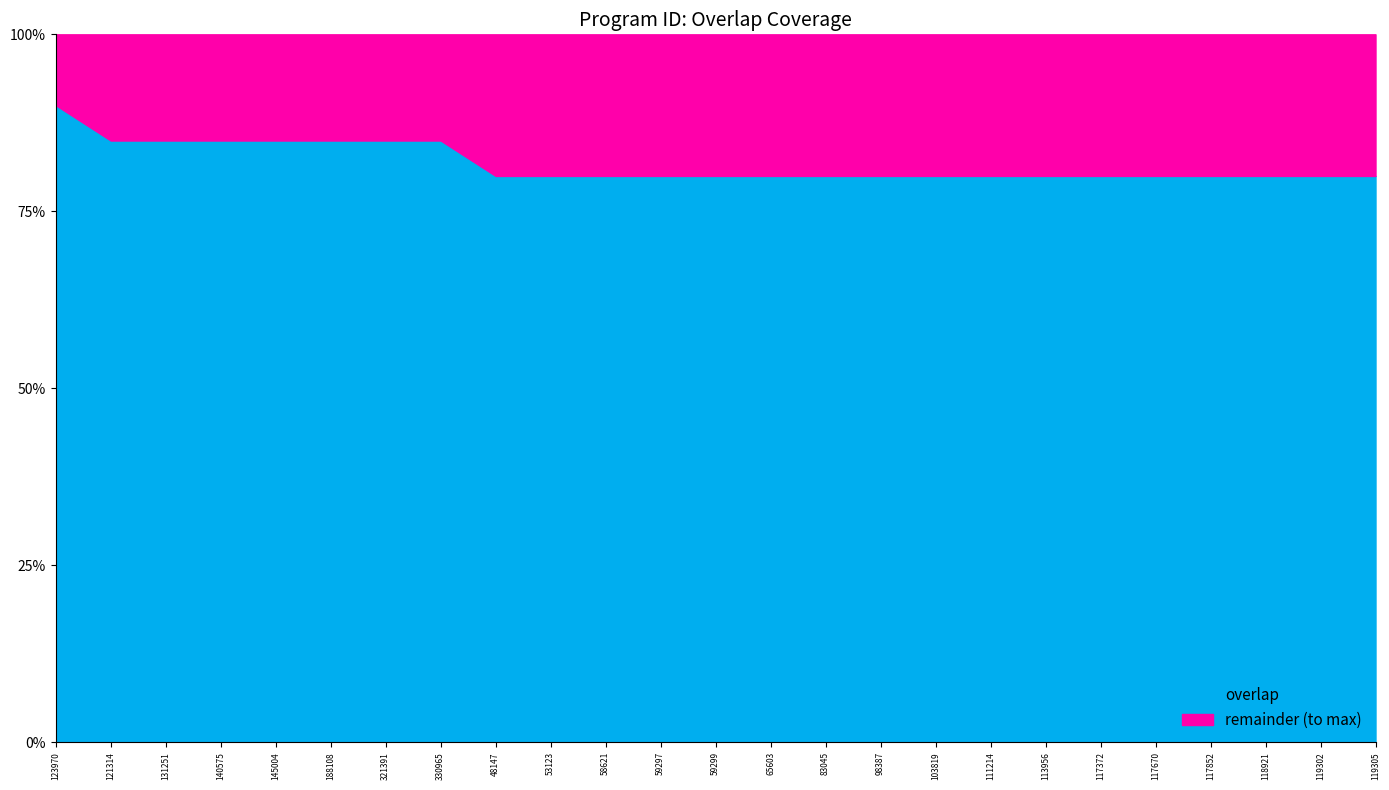

Rank the categories by value from highest to lowest.

123970, 121314, 131251, 140575, 145004, 188108, 321391, 330965, 48147, 53123, 58621, 59297, 59299, 65603, 83045, 98387, 103819, 111214, 113956, 117372, 117670, 117852, 118921, 119302, 119305